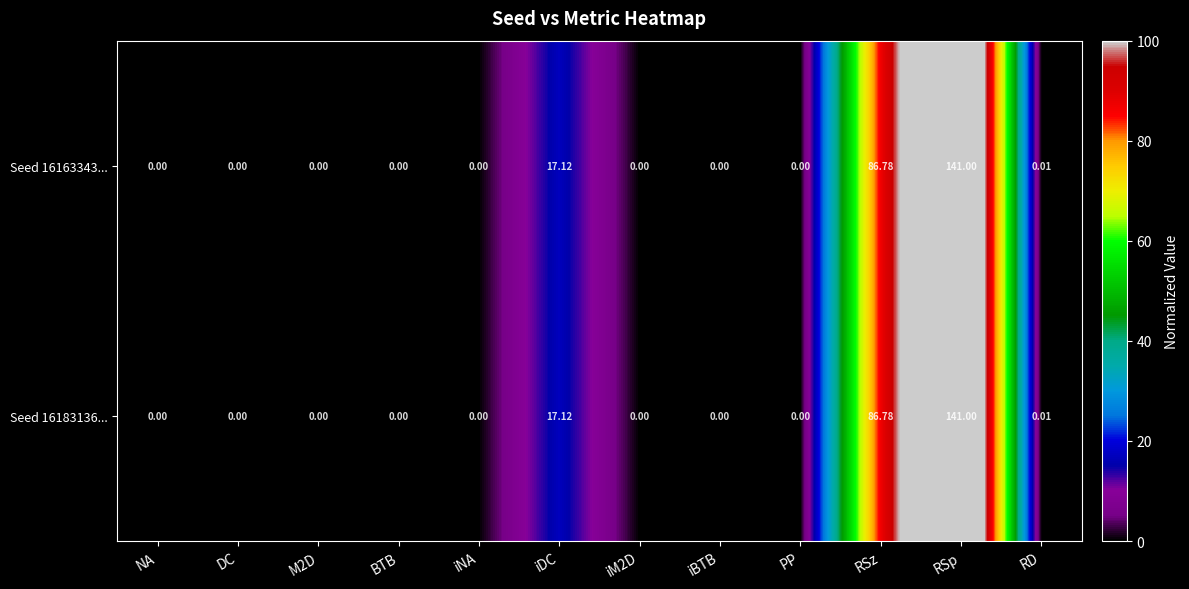

At which category does the chart reach its peak across all series?

RSp